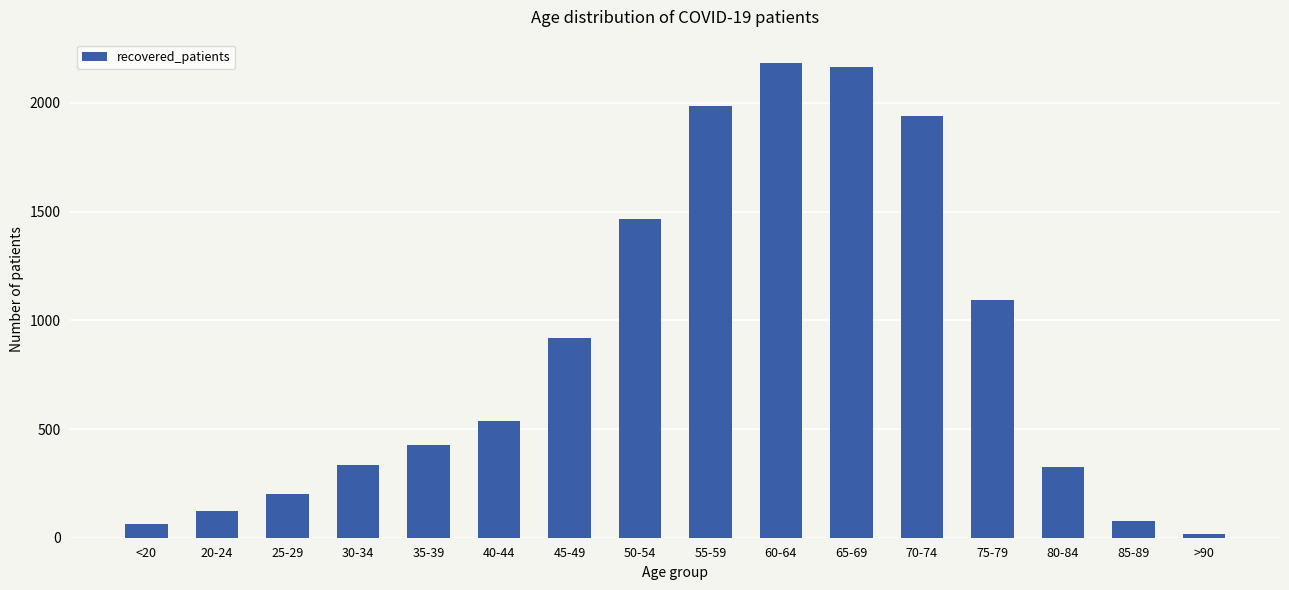

What is the smallest value displayed?

18